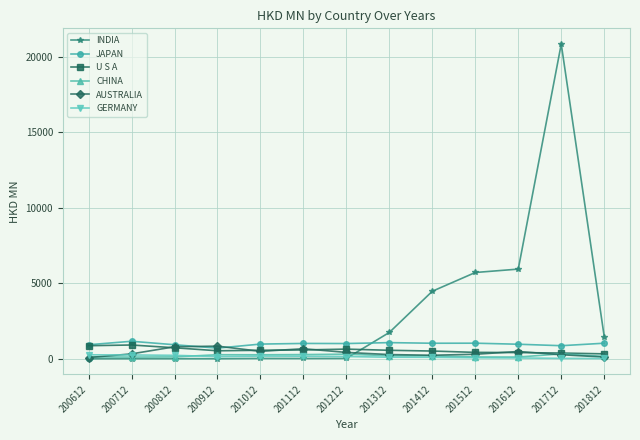

What is the value of the INDIA point at the 12th from the left?

20853.1